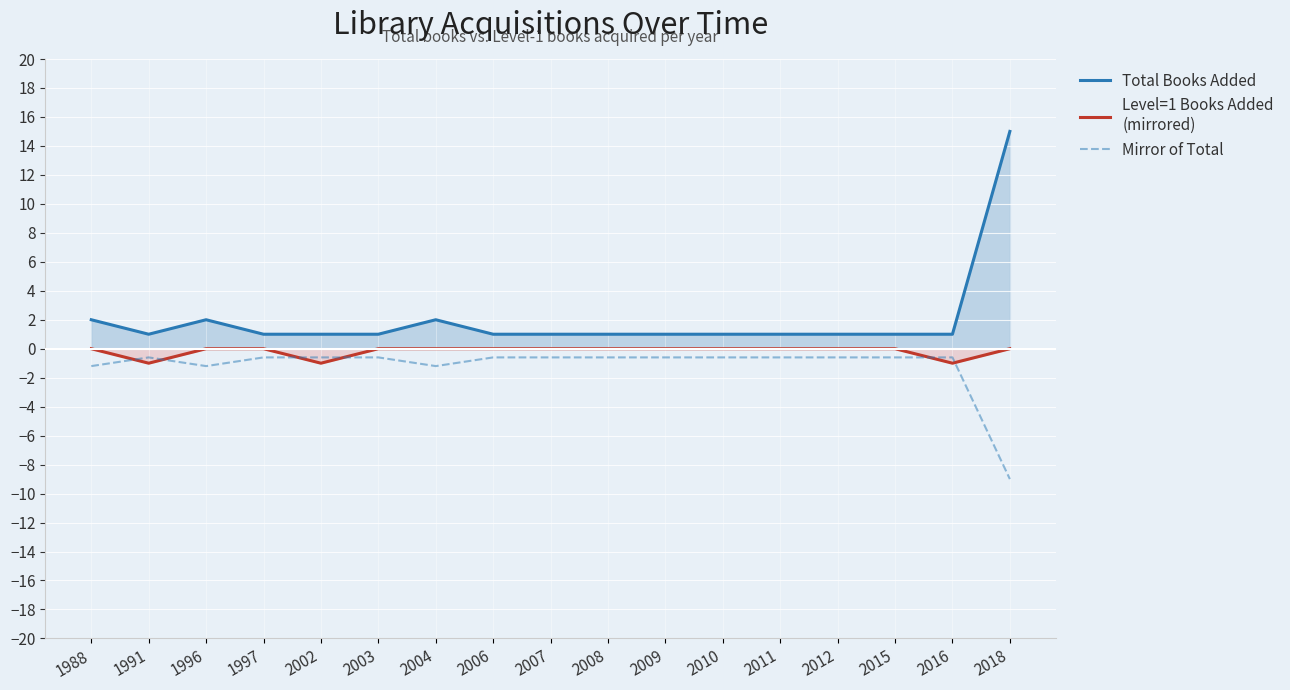

At which category is the sum across all series the highest?

2018